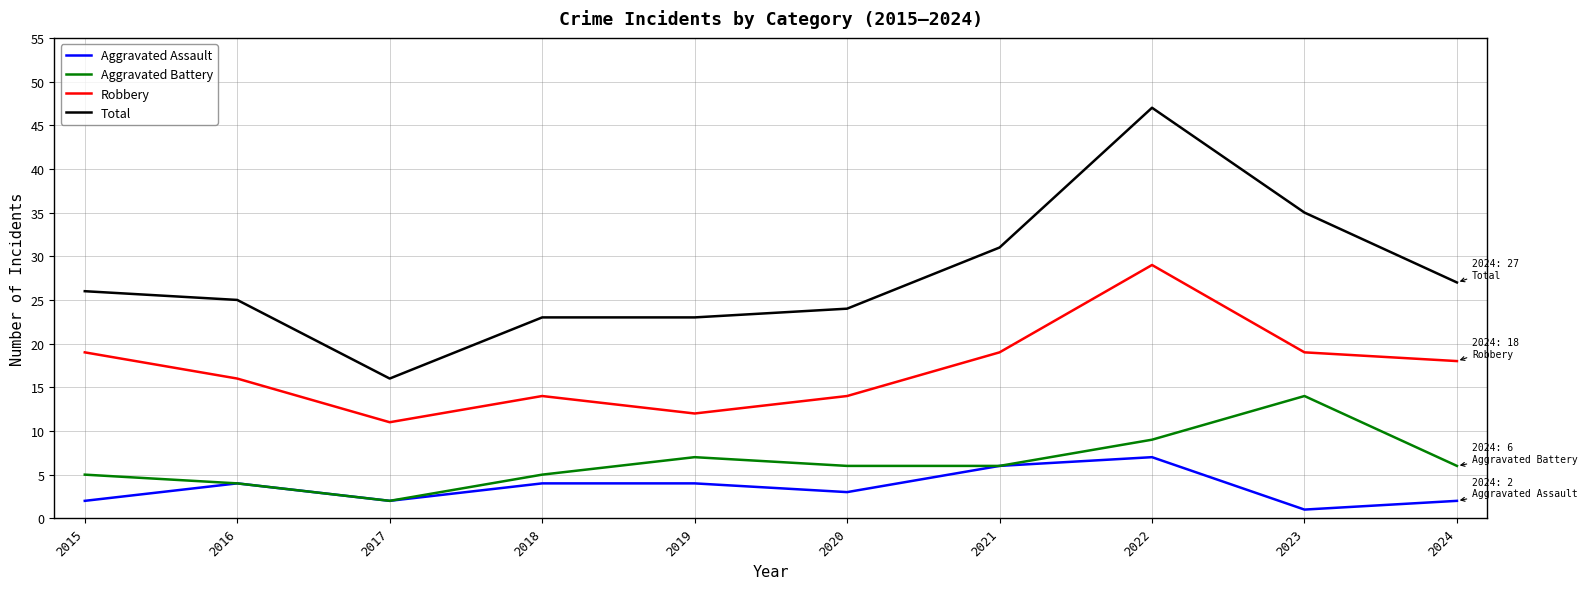

True or false: Total and Aggravated Assault intersect in this chart.

False